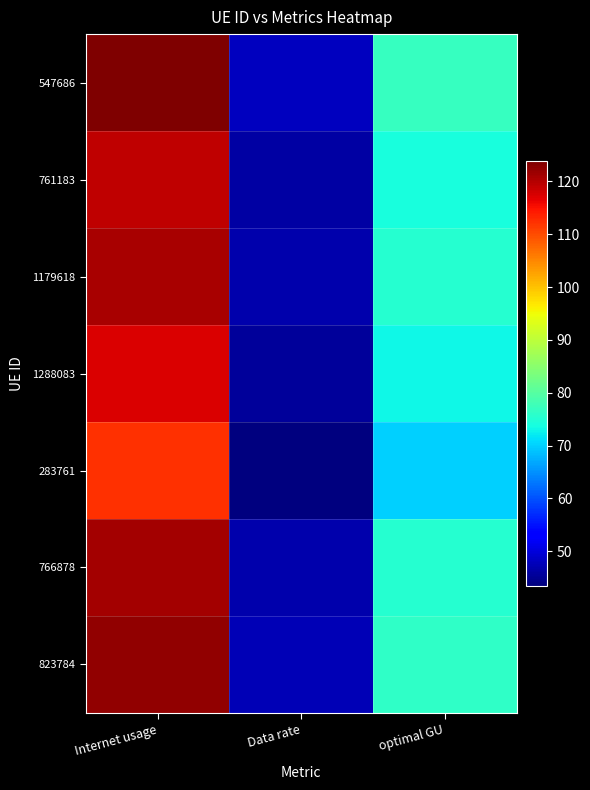

At which category is the sum across all series the highest?

Internet usage